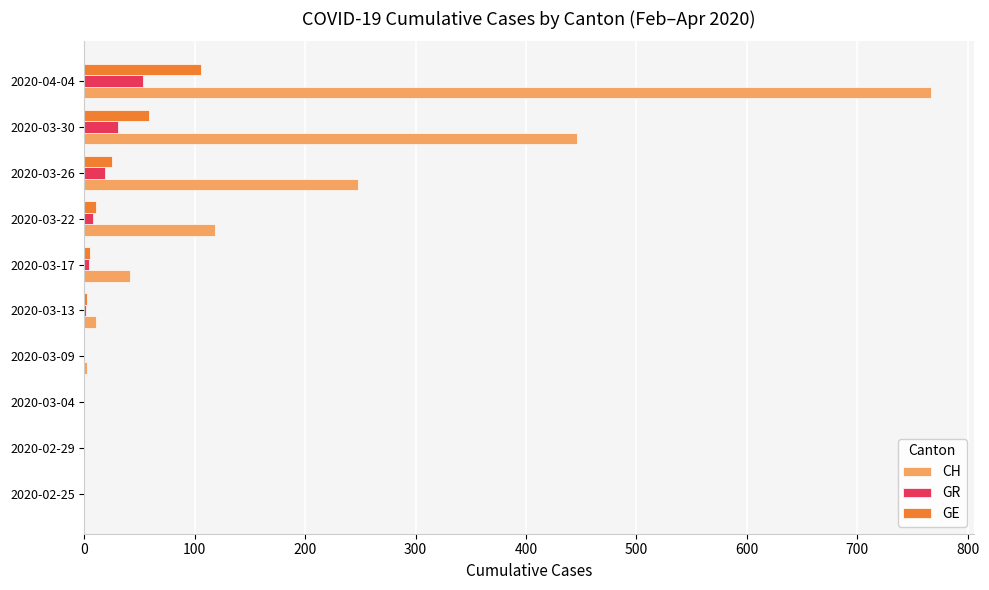

Which series has the largest total across all categories?

CH